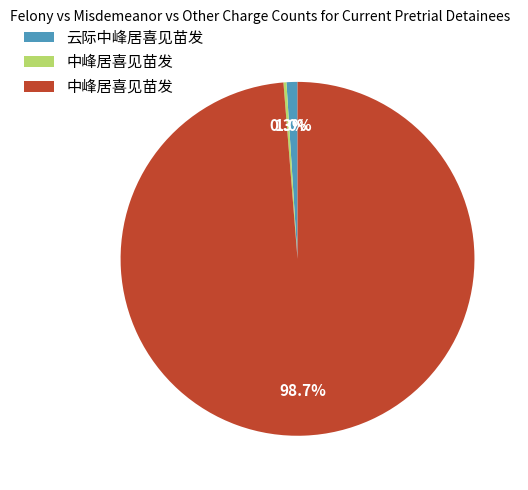

Does any single category account for the majority?

Yes